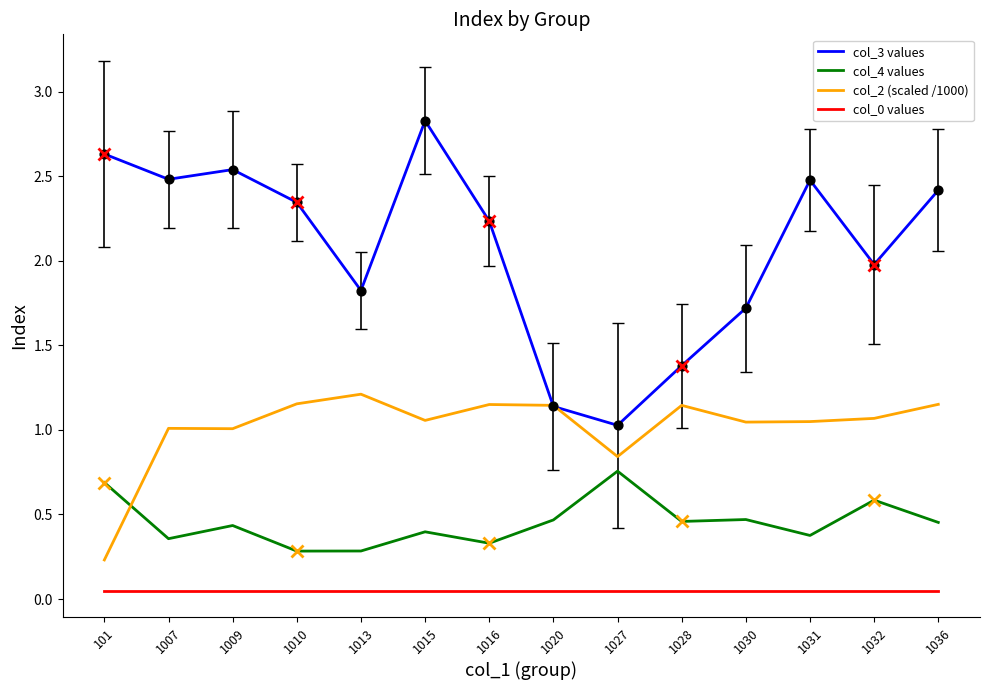

What are all the series names shown in the legend?

col_3 values, col_4 values, col_2 (scaled /1000), col_0 values